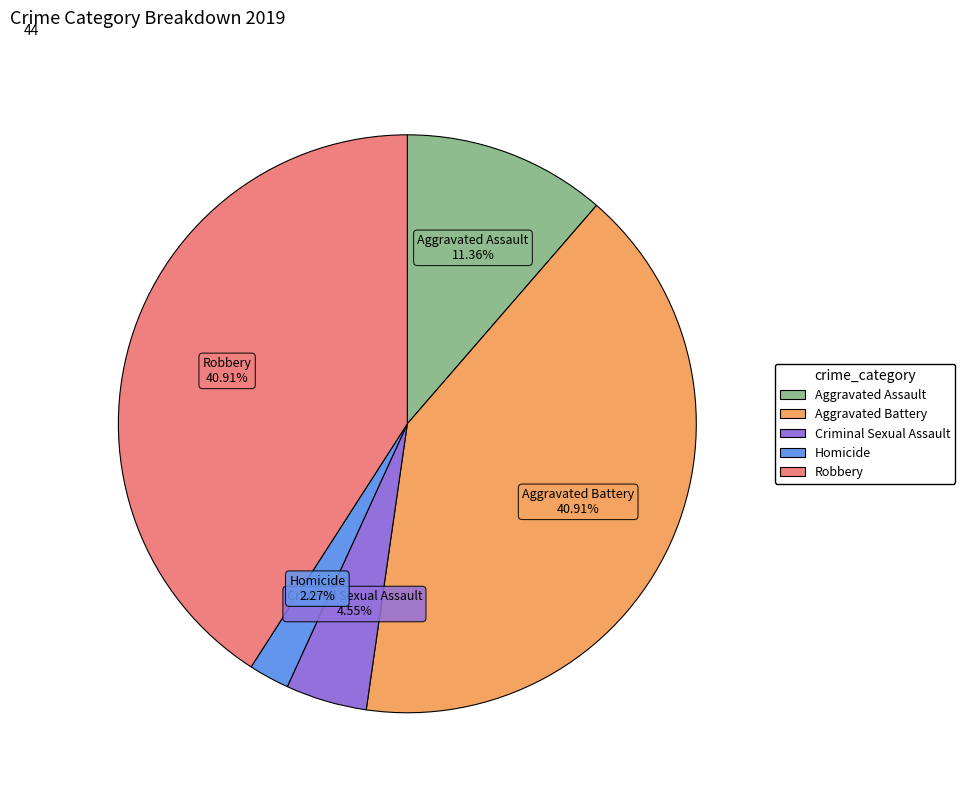

Approximately how many times larger is the value at Aggravated Assault compared to Criminal Sexual Assault?

2.5